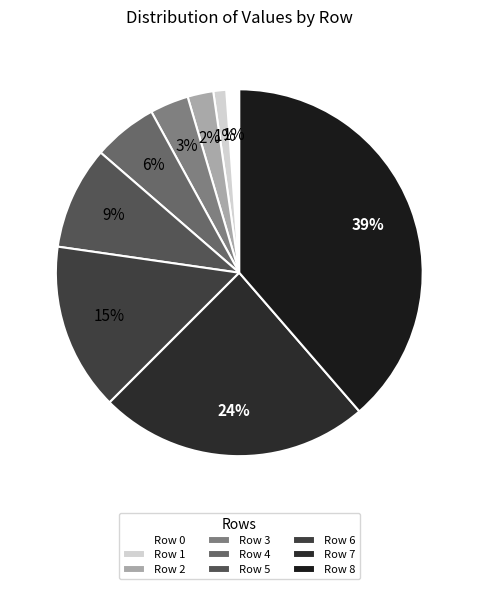

How many segments does this pie chart have?

9